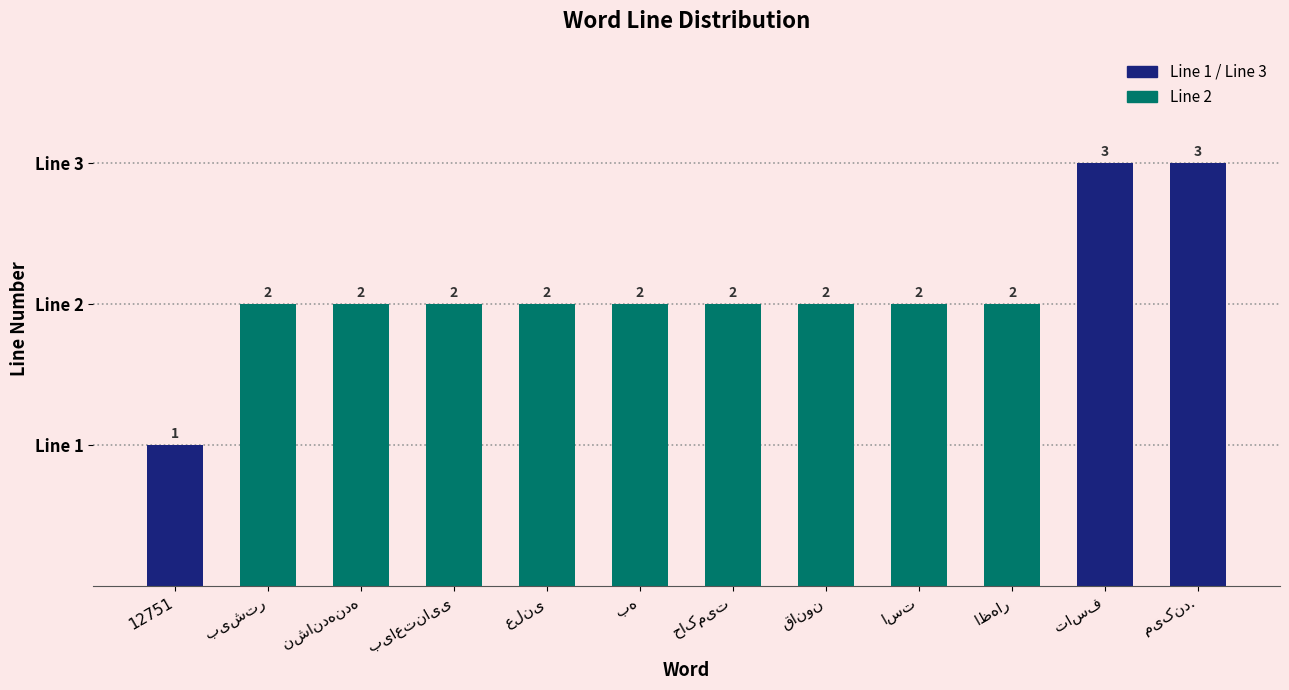

Reading left to right, what are all the values shown in this chart?

12751=1	بیشتر=2	نشان‌دهنده=2	بی‌اعتنایی=2	علنی=2	به=2	حاکمیت=2	قانون=2	است=2	اظهار=2	تاسف=3	می‌کند.=3